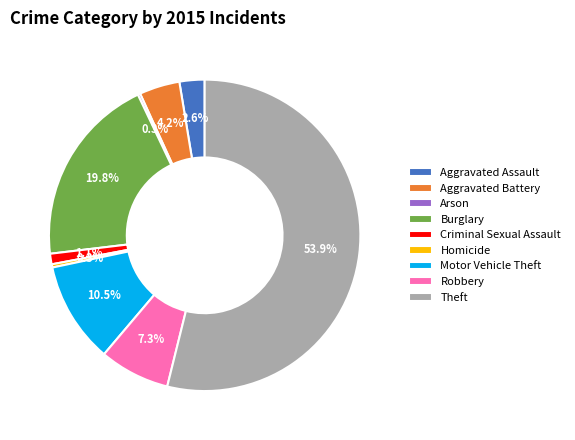

To the nearest percent, what percentage of the pie is Aggravated Battery?

4%